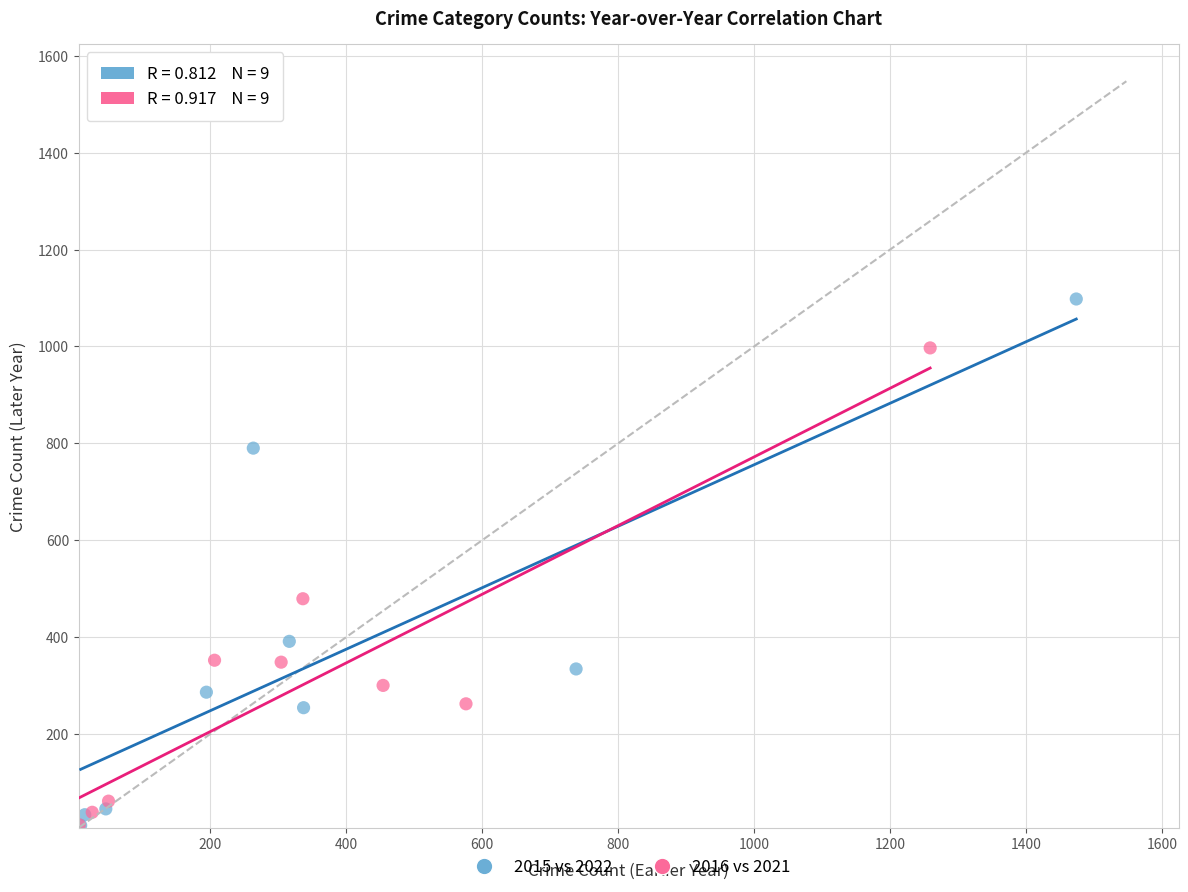

Which series contains the highest Y value?

2015 vs 2022